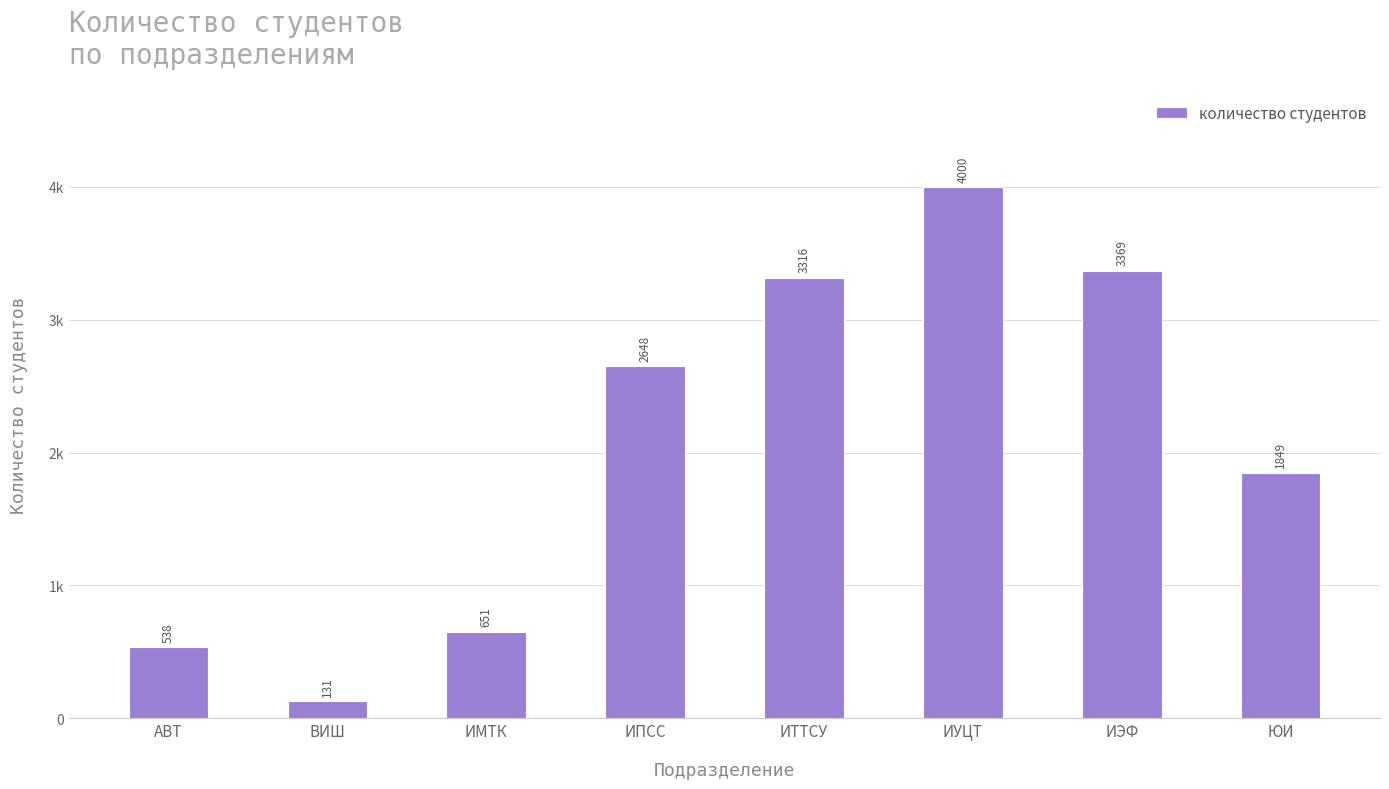

Rank the categories by value from lowest to highest.

ВИШ, АВТ, ИМТК, ЮИ, ИПСС, ИТТСУ, ИЭФ, ИУЦТ